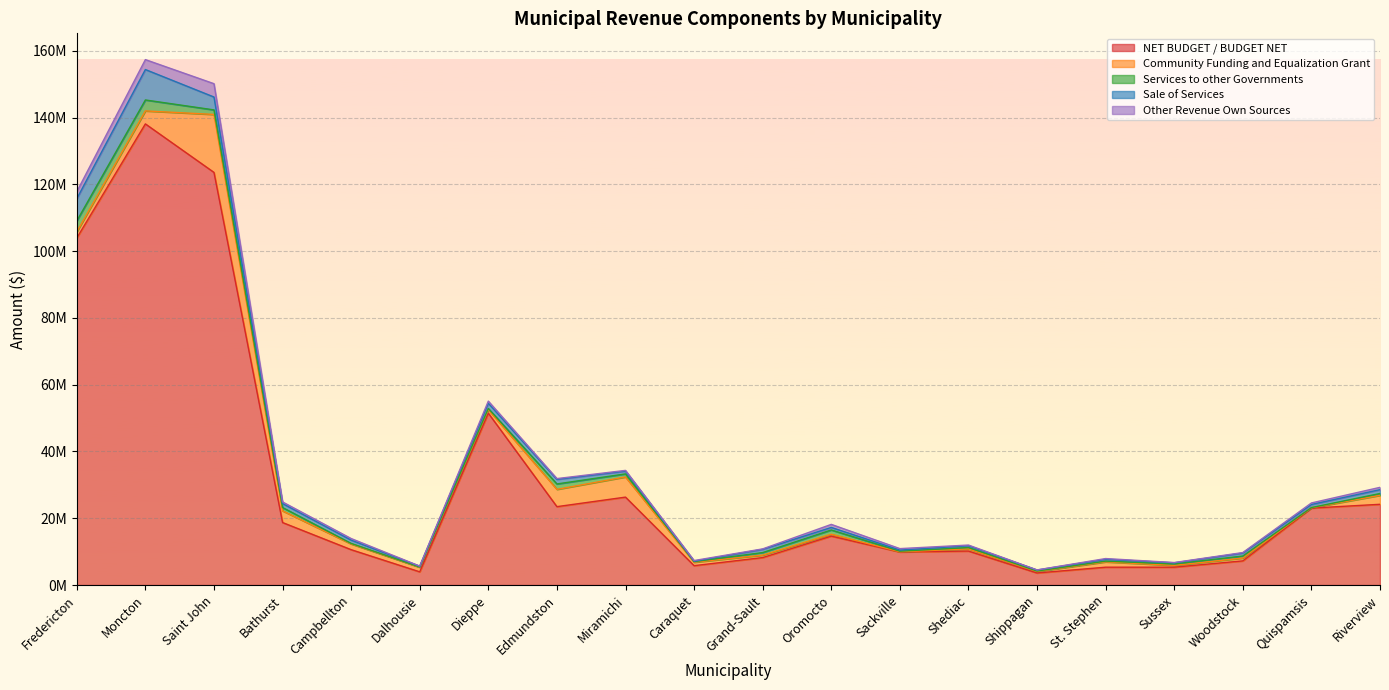

How many series are shown in this chart?

5